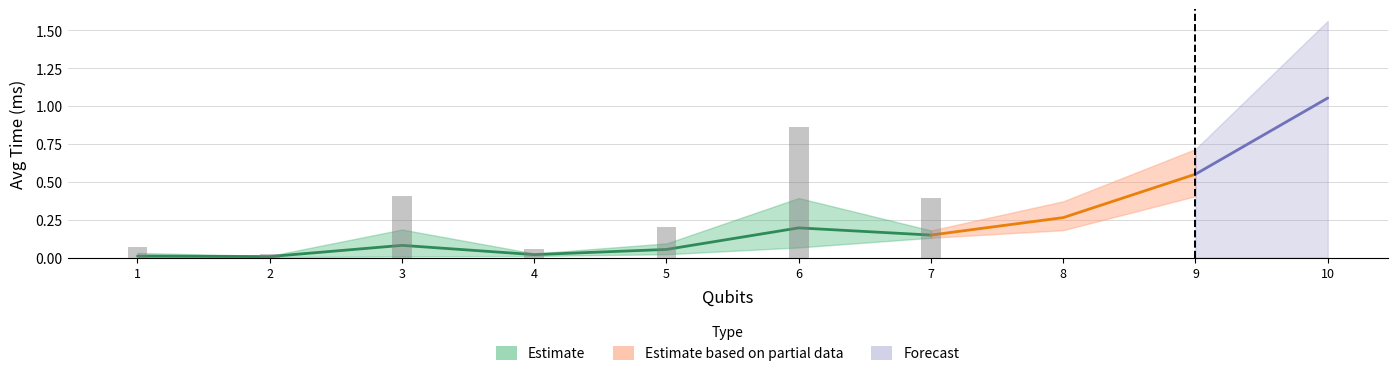

True or false: Gates_1 has a value of 0.1 at 8.

False